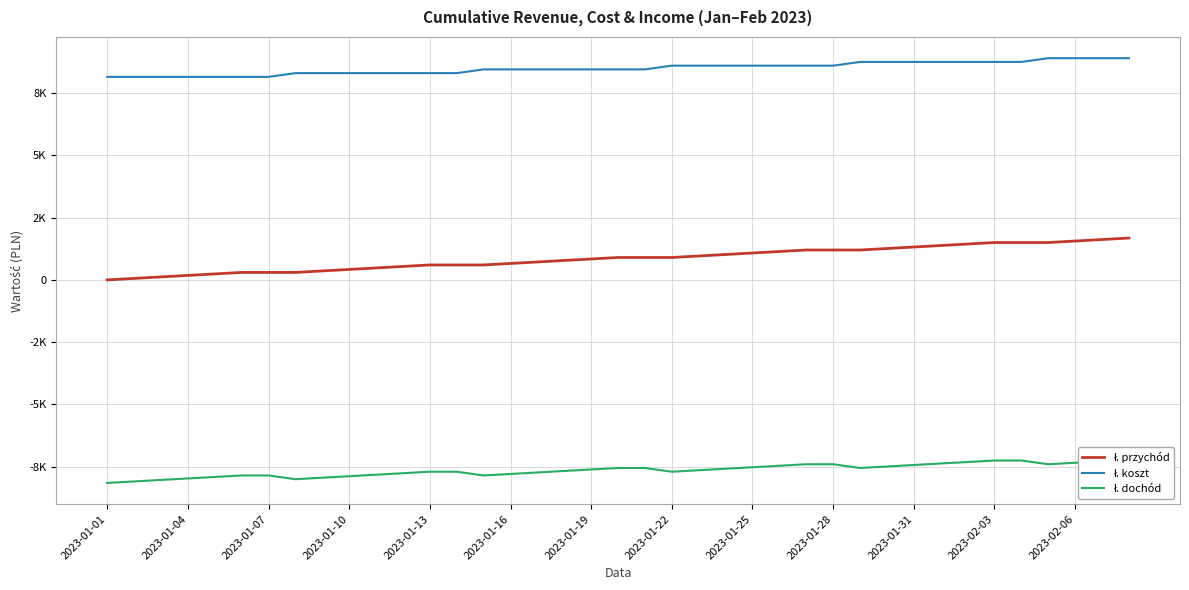

Is it true that ł. dochód equals -2115 at 14?

False